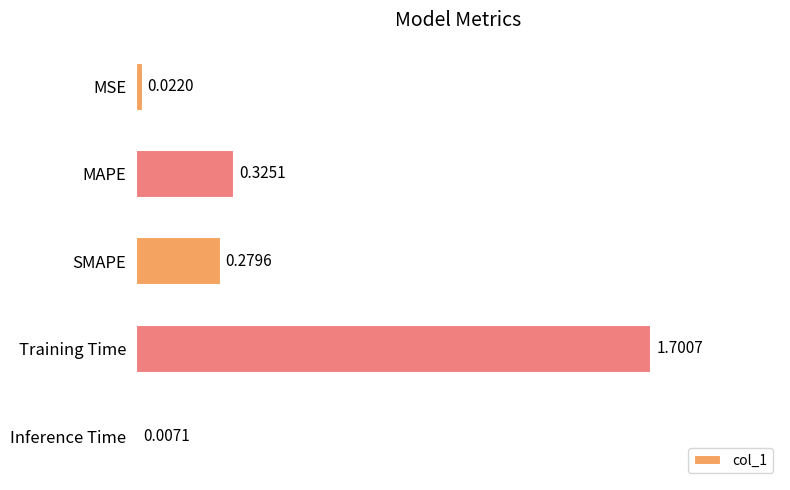

What is the sum of all values?

2.3